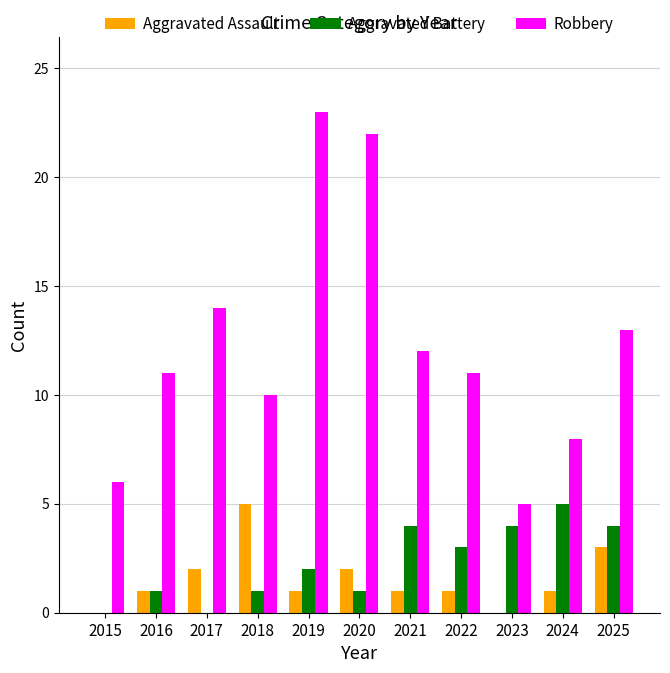

At which label does Aggravated Battery reach its peak?

2024